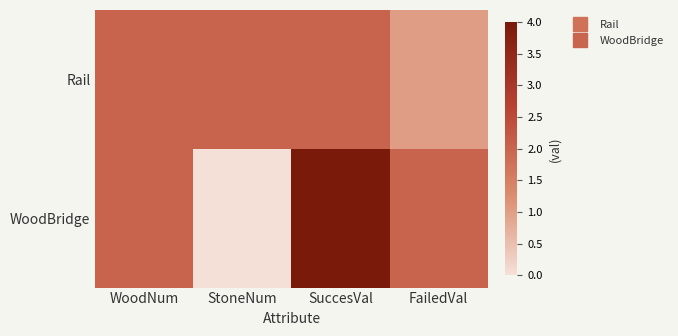

What is the greatest value displayed?

4